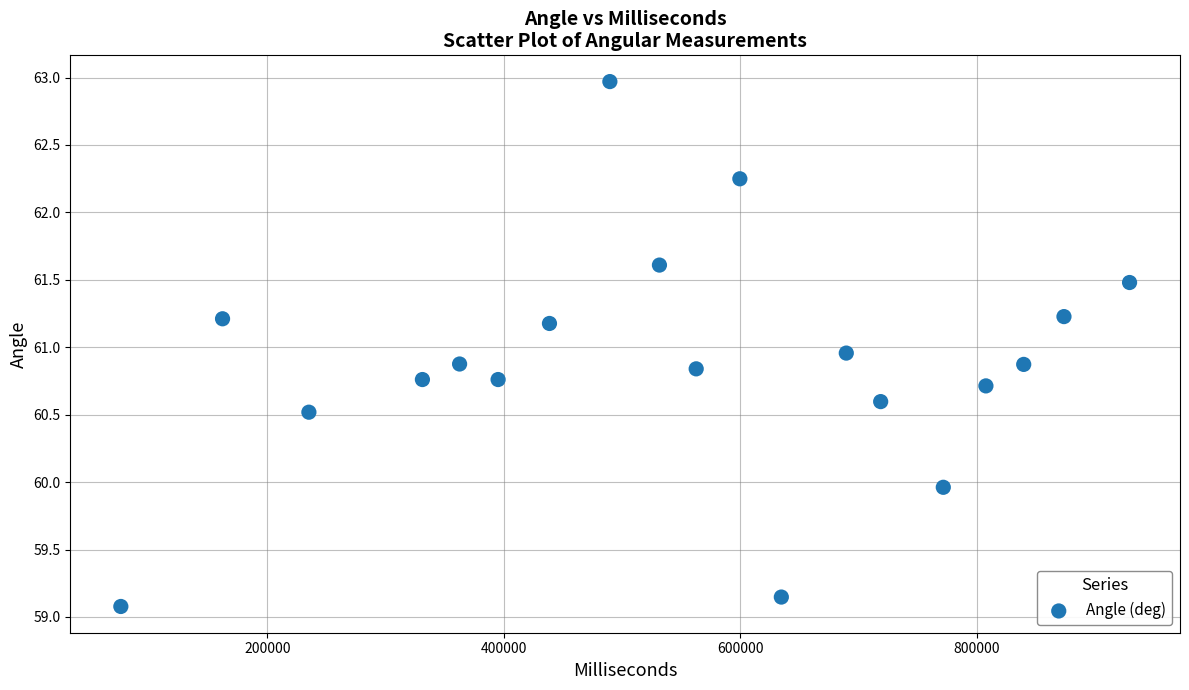

What is the range of X values (max minus min)?

853002.0